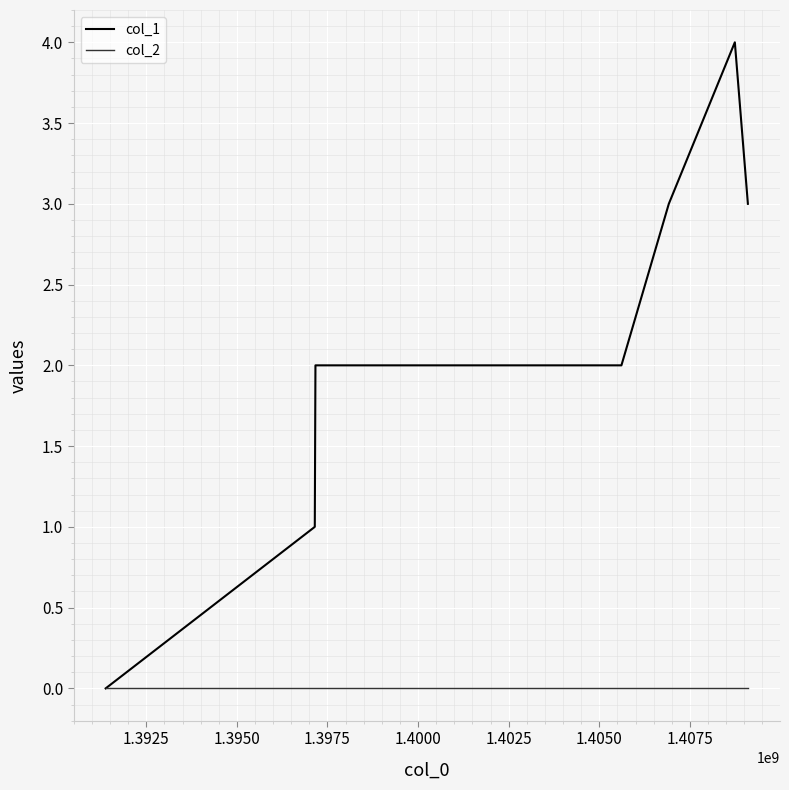

Which series has the widest spread of values?

col_1